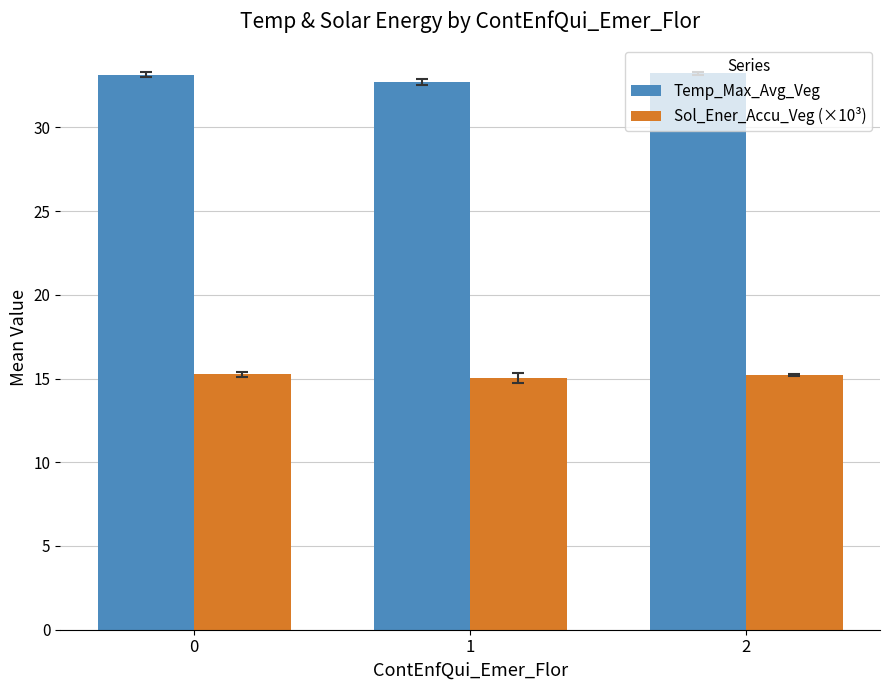

The Sol_Ener_Accu_Veg (×10³) series shows 15.0 at 1. True or false?

True